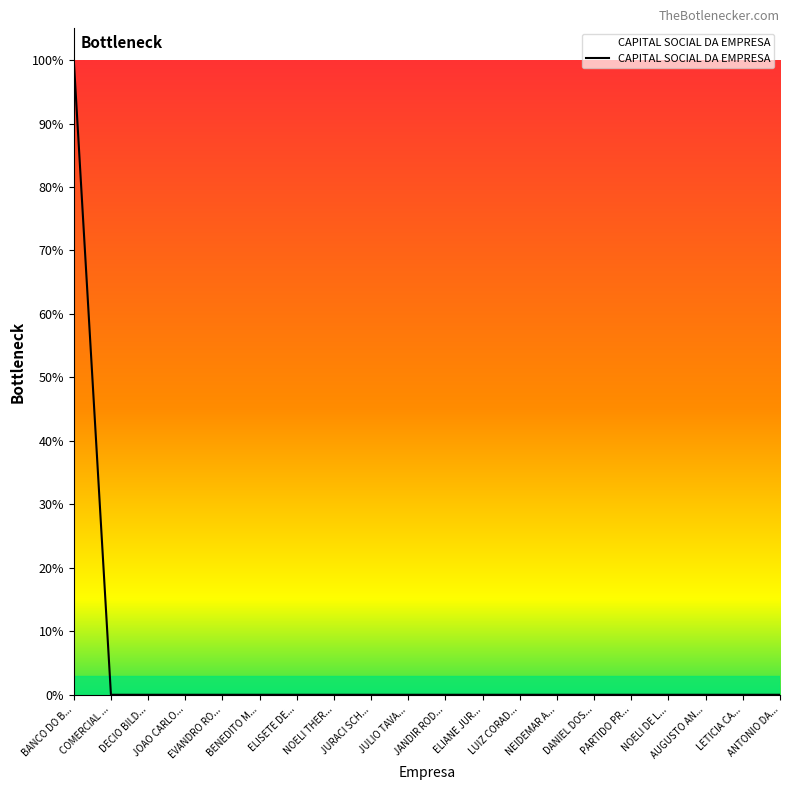

Is this an area chart (filled region under the line)?

No